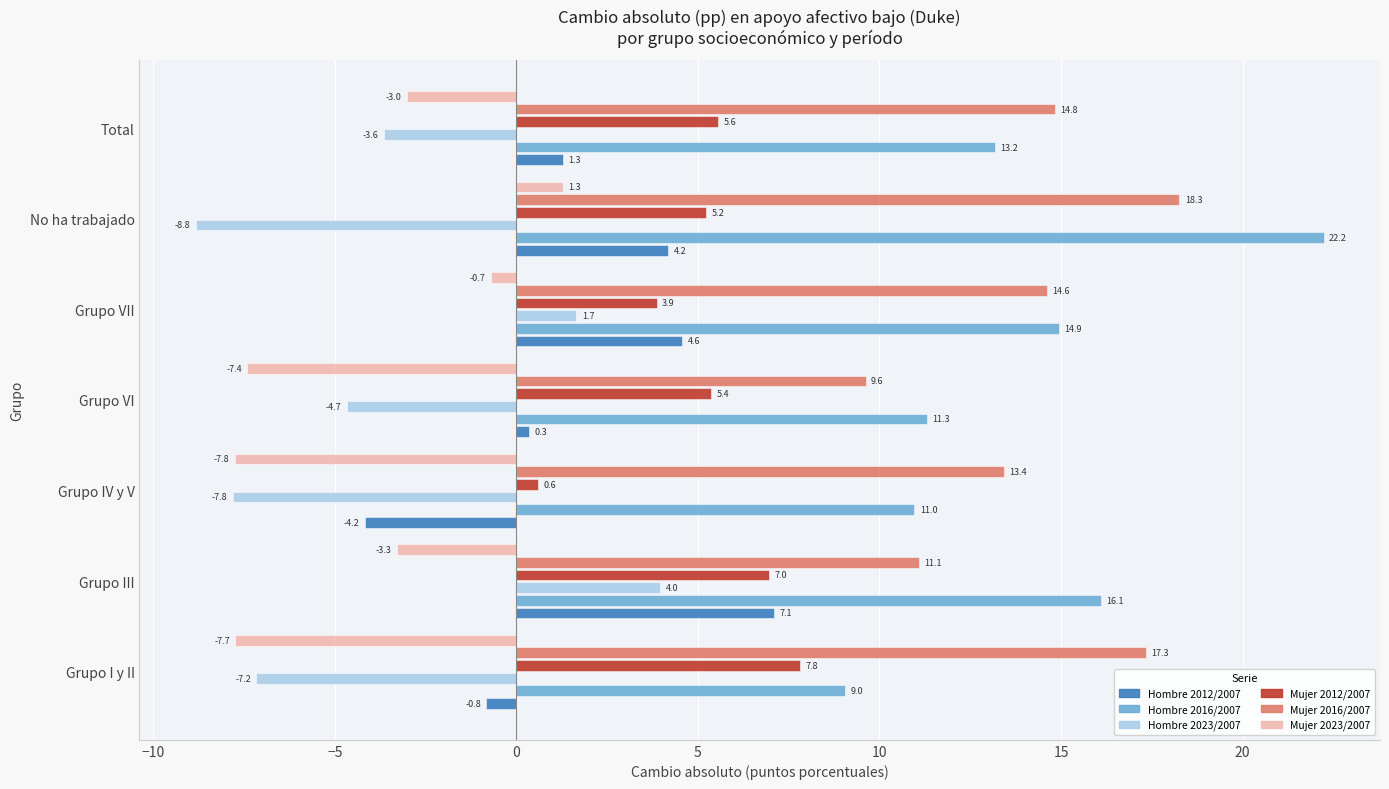

What are all the series names shown in the legend?

Hombre 2012/2007, Hombre 2016/2007, Hombre 2023/2007, Mujer 2012/2007, Mujer 2016/2007, Mujer 2023/2007